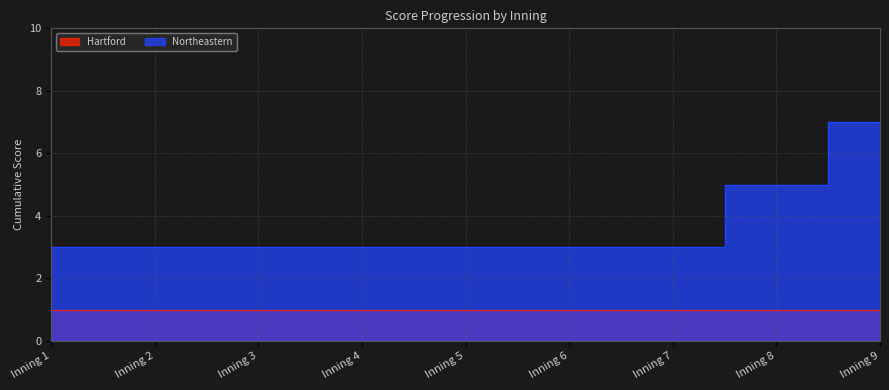

True or false: the data shows 3 at Inning 7.

True